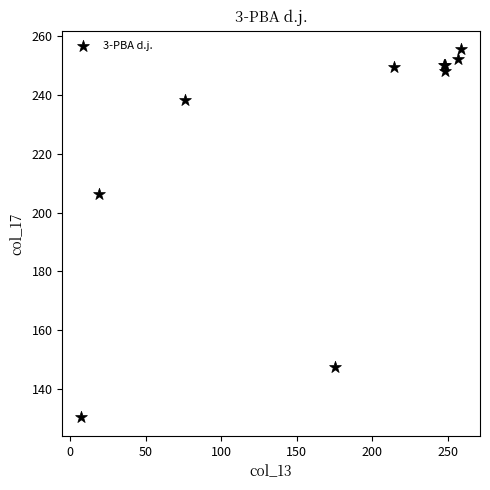

What Y value in the scatter plot is closest to 192?

206.3